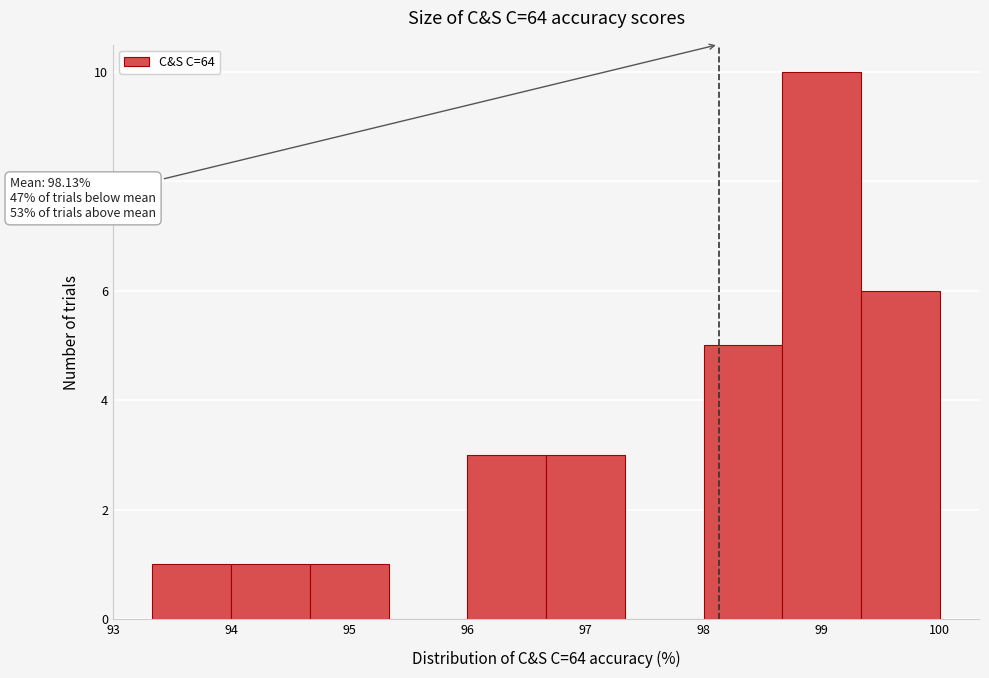

Which range on the x-axis has the tallest bar?

98.7 to 99.3